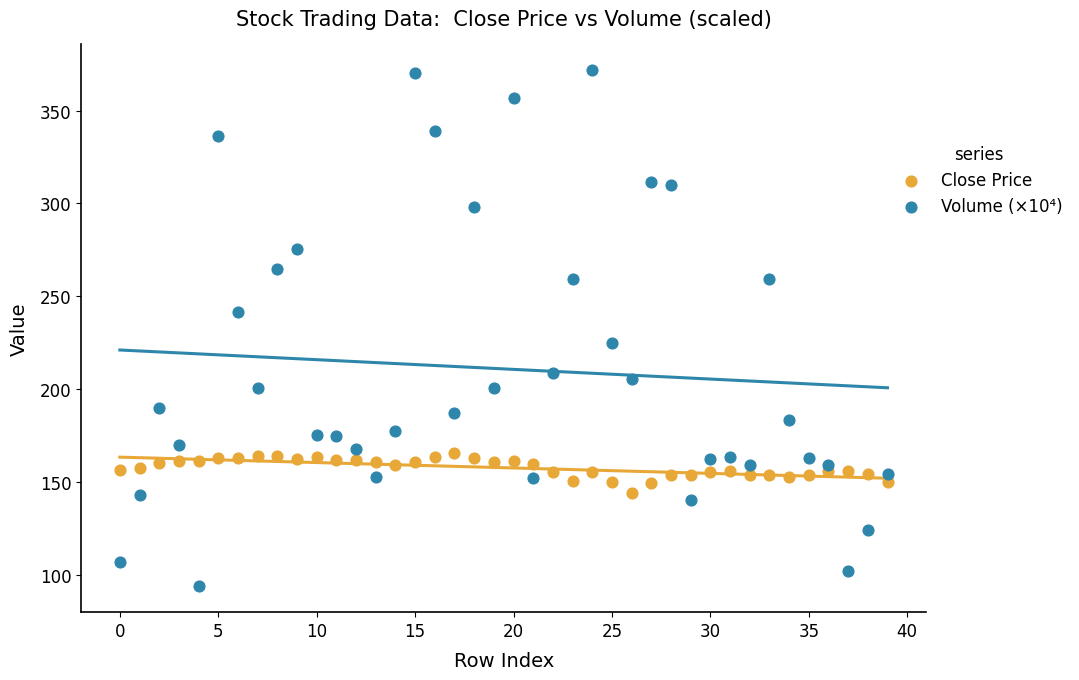

What are all the series names shown in the legend?

Close Price, Volume (×10⁴)